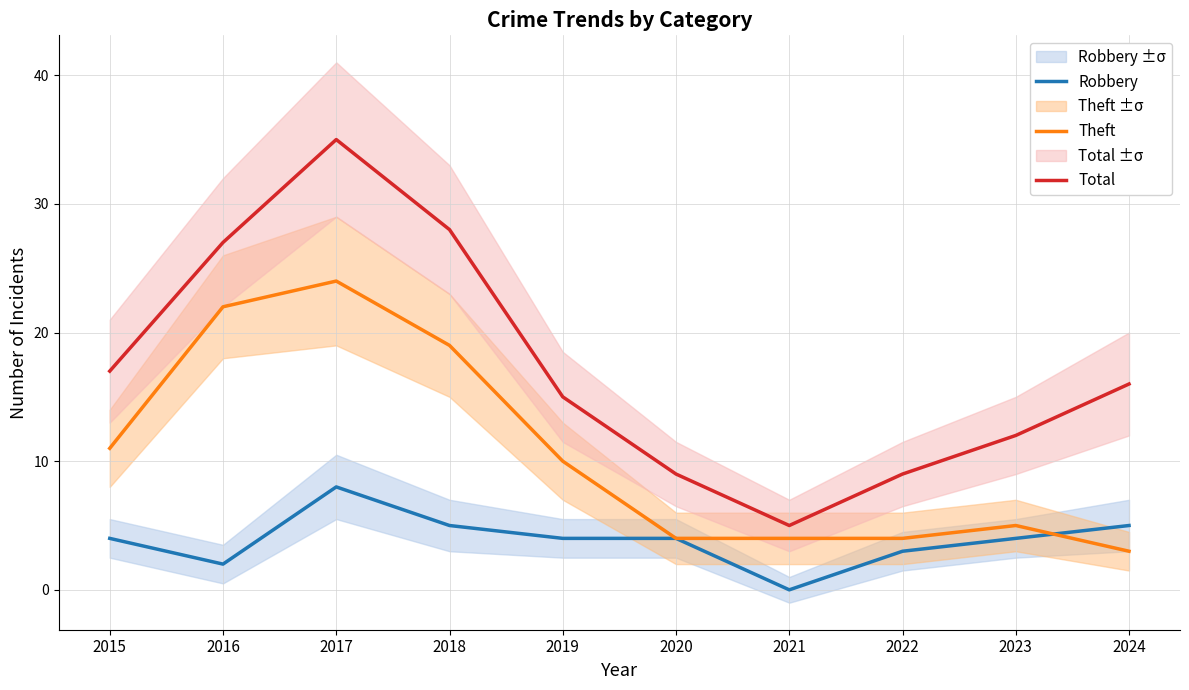

Reading right to left, transcribe all the data shown in this chart.

Robbery: 5	4	3	0	4	4	5	8	2	4
Theft: 3	5	4	4	4	10	19	24	22	11
Total: 16	12	9	5	9	15	28	35	27	17